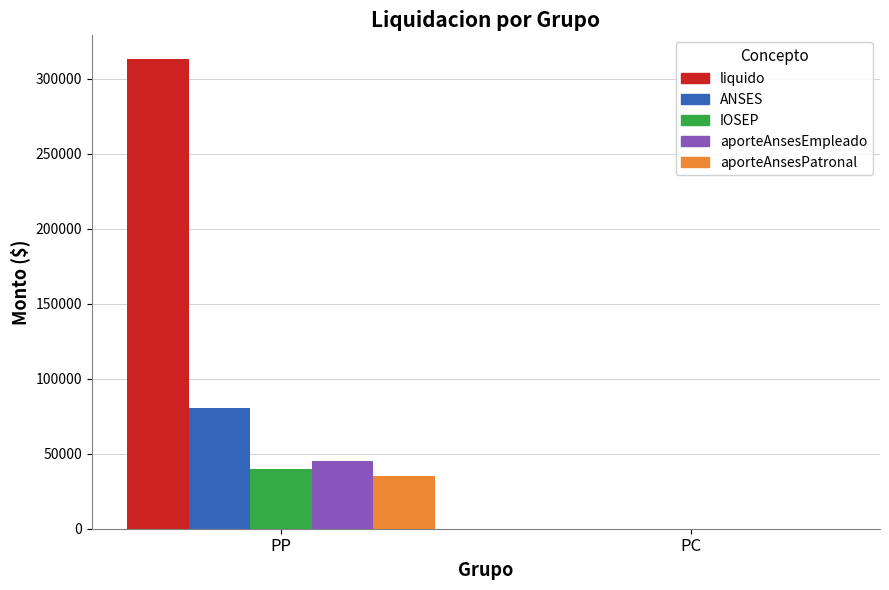

Which series has the largest range (max minus min)?

liquido